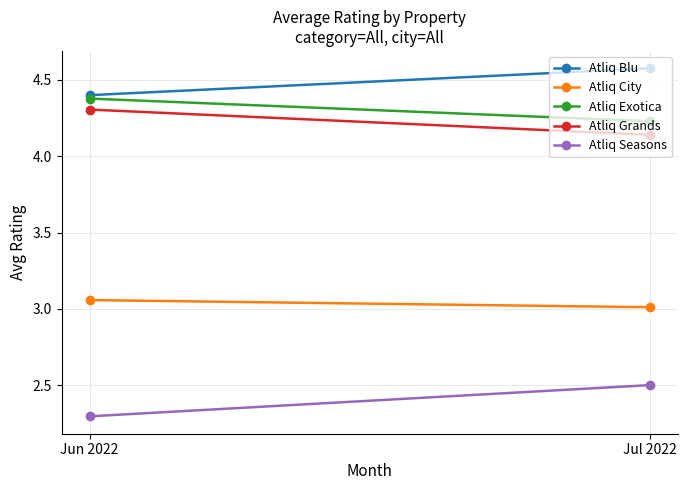

The value of Atliq Seasons at Jul 2022 is 2.5. True or false?

True